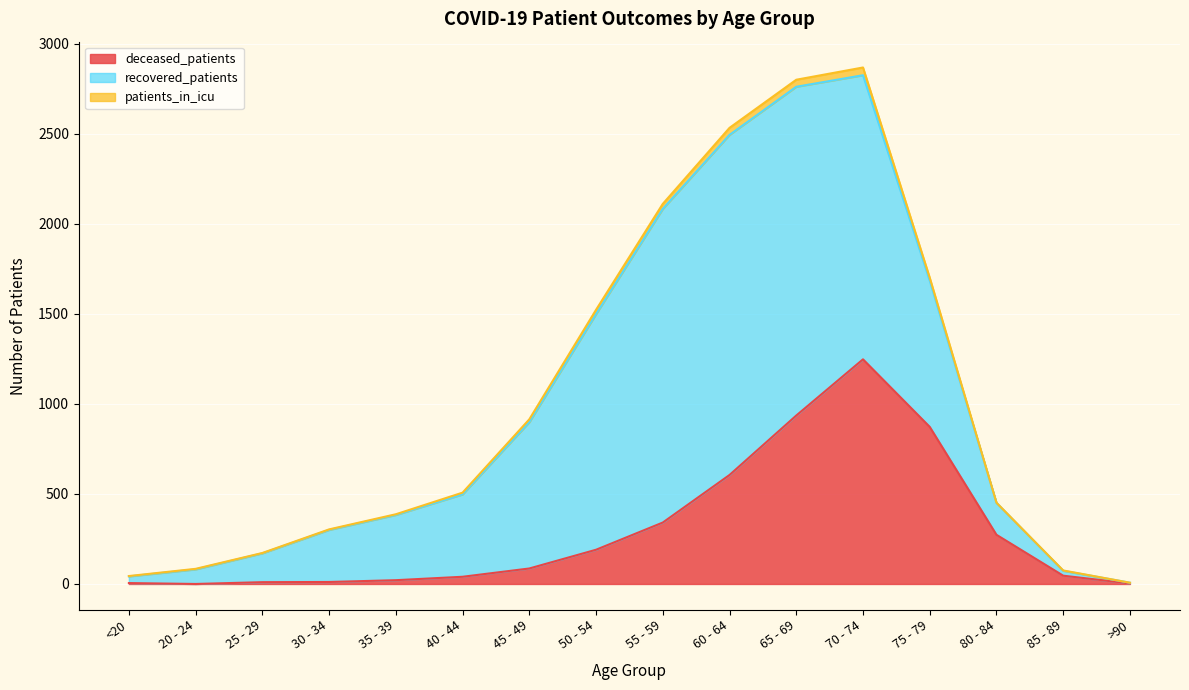

Between 45 - 49 and 80 - 84, which series saw the biggest shift?

recovered_patients